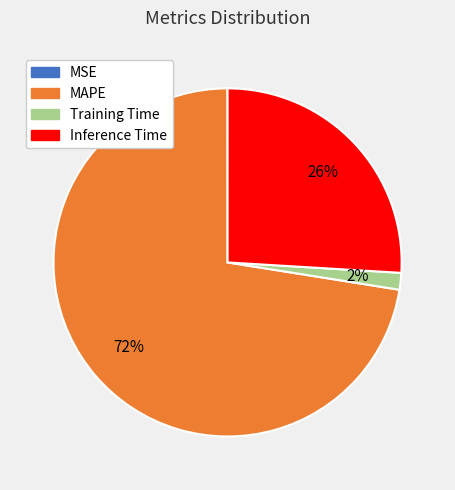

Which category has the biggest portion of the pie?

MAPE